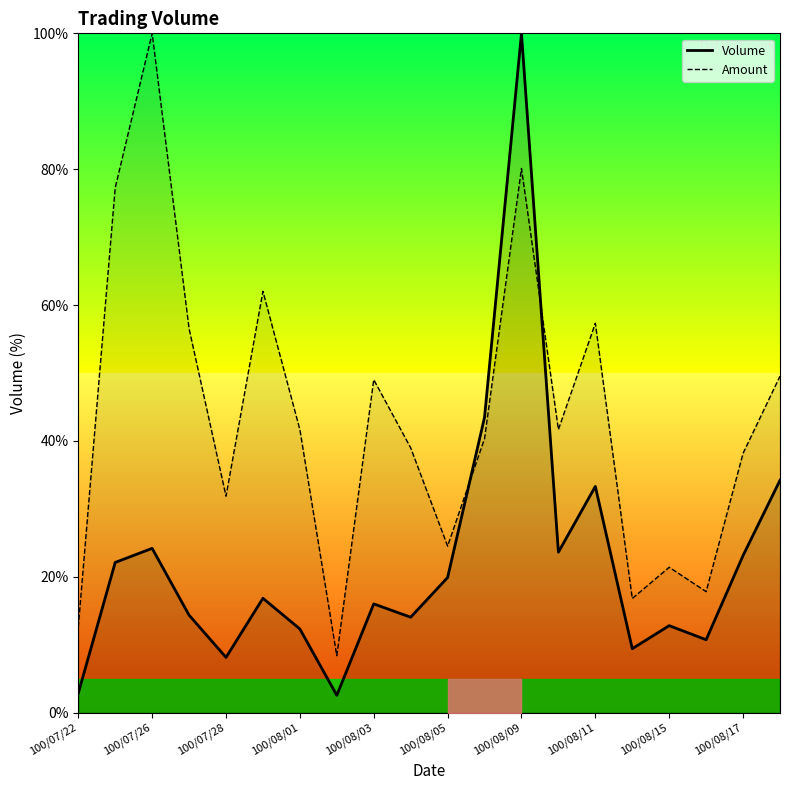

What is the sum of all Amount values?

866.1